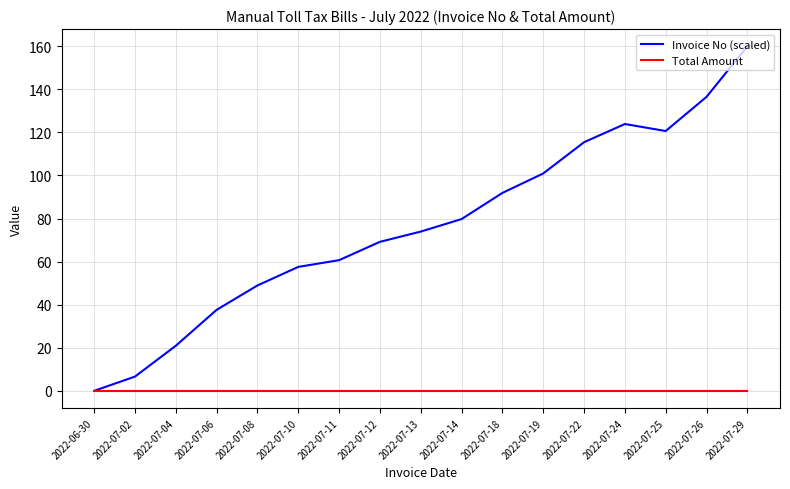

List the labels in order of Invoice No (scaled) value, smallest first.

2022-06-30, 2022-07-02, 2022-07-04, 2022-07-06, 2022-07-08, 2022-07-10, 2022-07-11, 2022-07-12, 2022-07-13, 2022-07-14, 2022-07-18, 2022-07-19, 2022-07-22, 2022-07-25, 2022-07-24, 2022-07-26, 2022-07-29